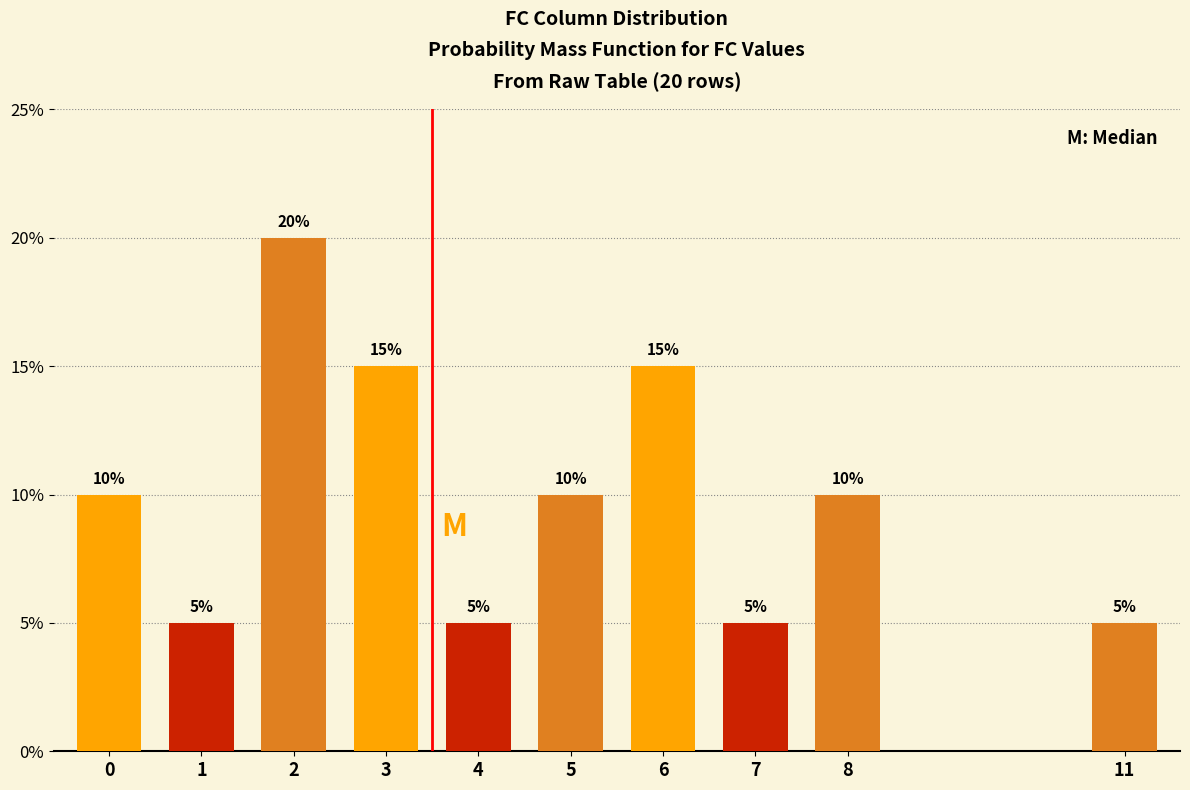

Reading left to right, list all the values displayed in this chart.

10	5	20	15	5	10	15	5	10	5